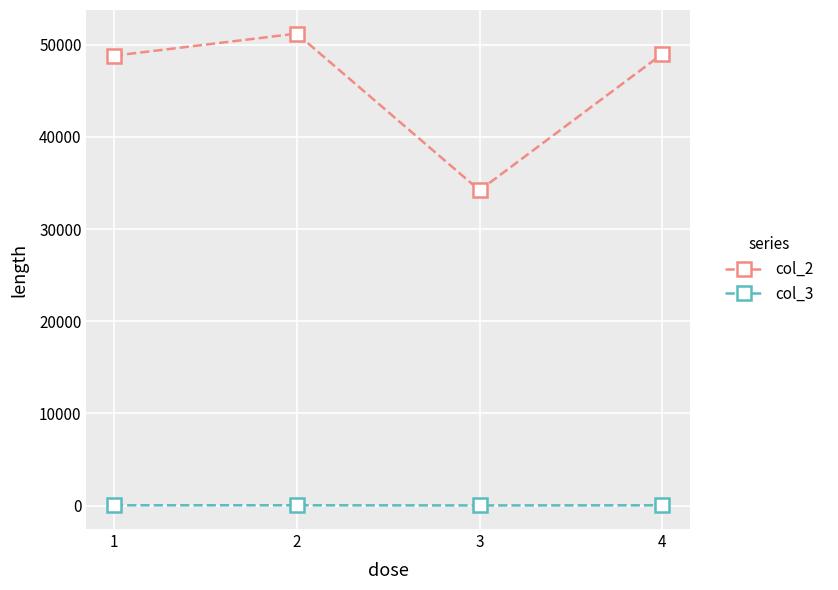

True or false: col_3 and col_2 intersect in this chart.

False